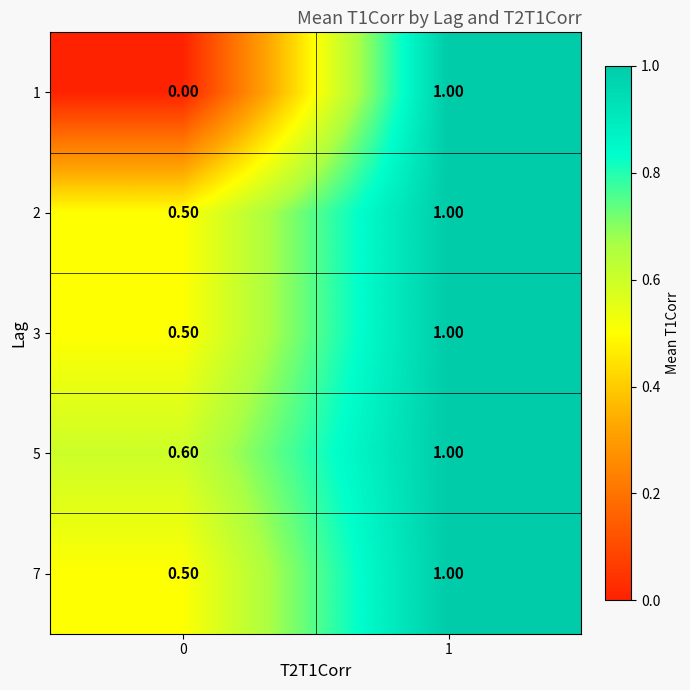

Is the value of 7 at 0 greater than the value of 5 at 0?

No